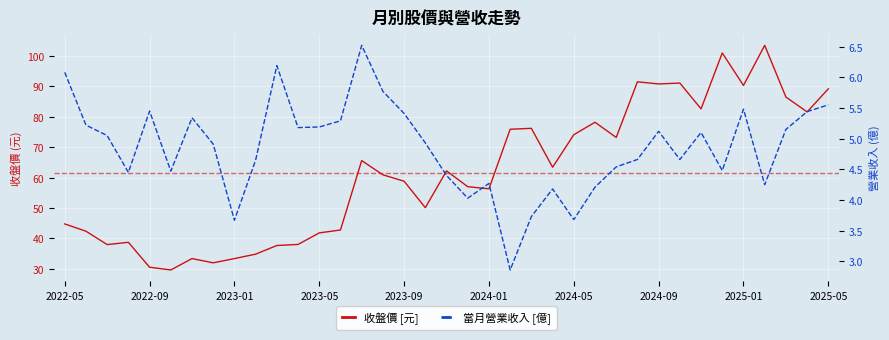

Which category has the highest value in the 當月營業收入 [億] series?

14